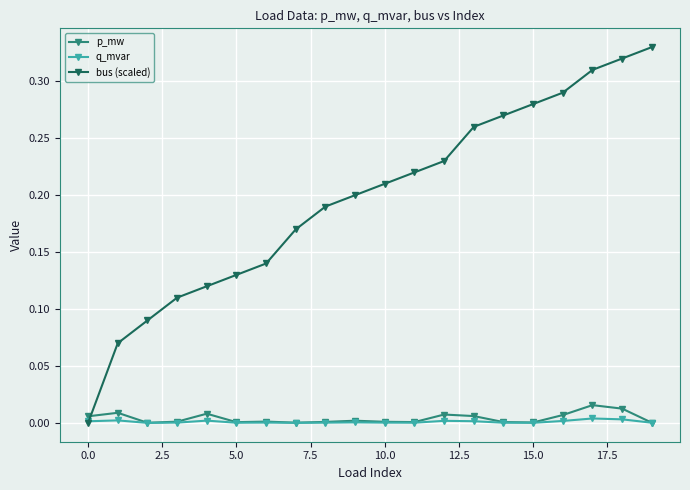

Which series has the largest range (max minus min)?

bus (scaled)